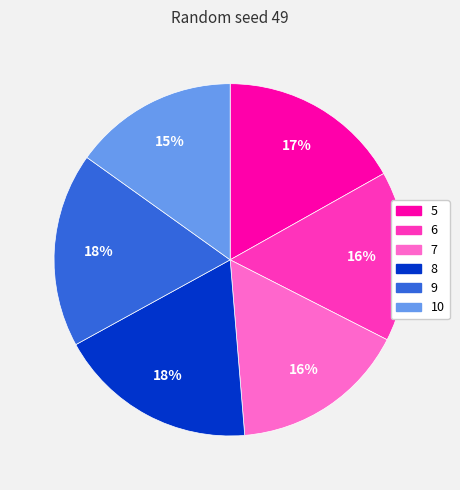

Combined, do 5 and 8 account for over 50%?

No